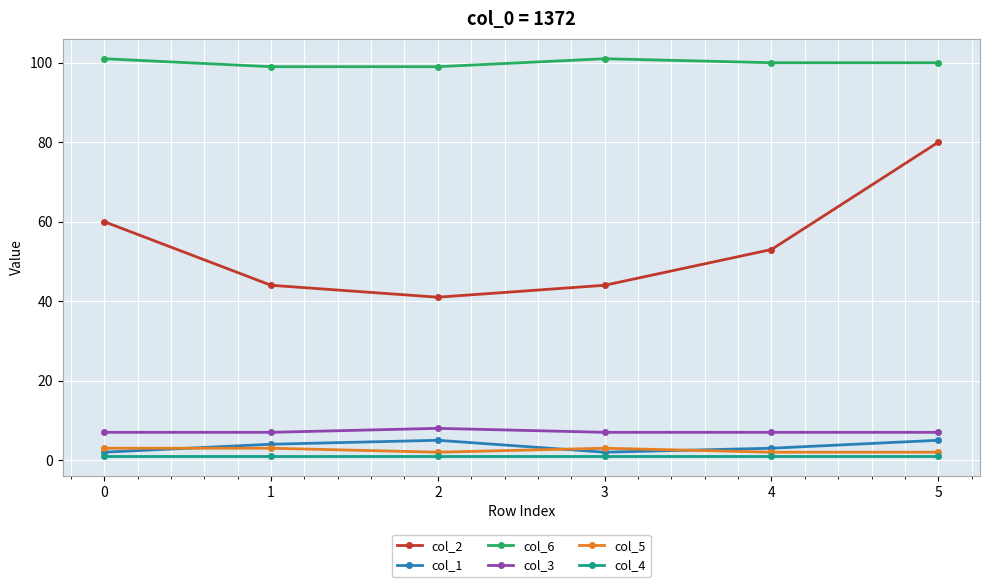

True or false: col_3 and col_2 cross at least once.

False